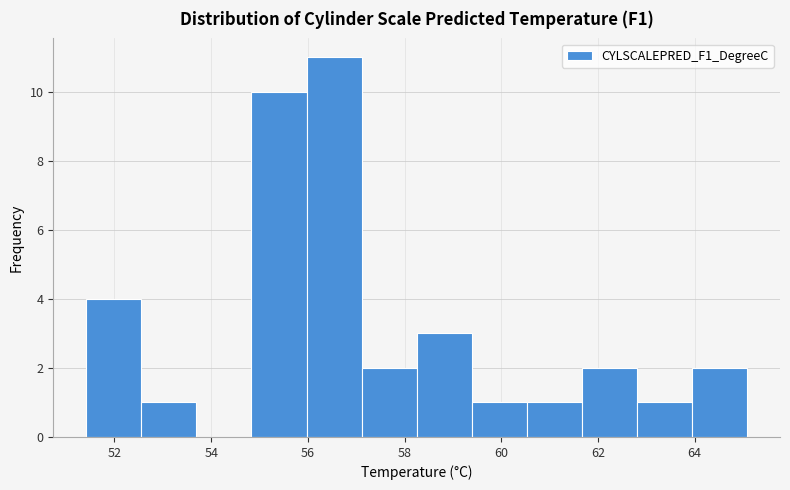

Reading left to right, transcribe this chart: for each bar, give the range it covers on the x-axis and its height. Neither the bar edges nor the heights are printed on the chart, so give them approximately, as read against the axes.

51.4 to 52.6: 4
52.6 to 53.6: 1
53.6 to 54.8: 0
54.8 to 56.0: 10
56.0 to 57.2: 11
57.2 to 58.2: 2
58.2 to 59.4: 3
59.4 to 60.6: 1
60.6 to 61.6: 1
61.6 to 62.8: 2
62.8 to 64.0: 1
64.0 to 65.0: 2